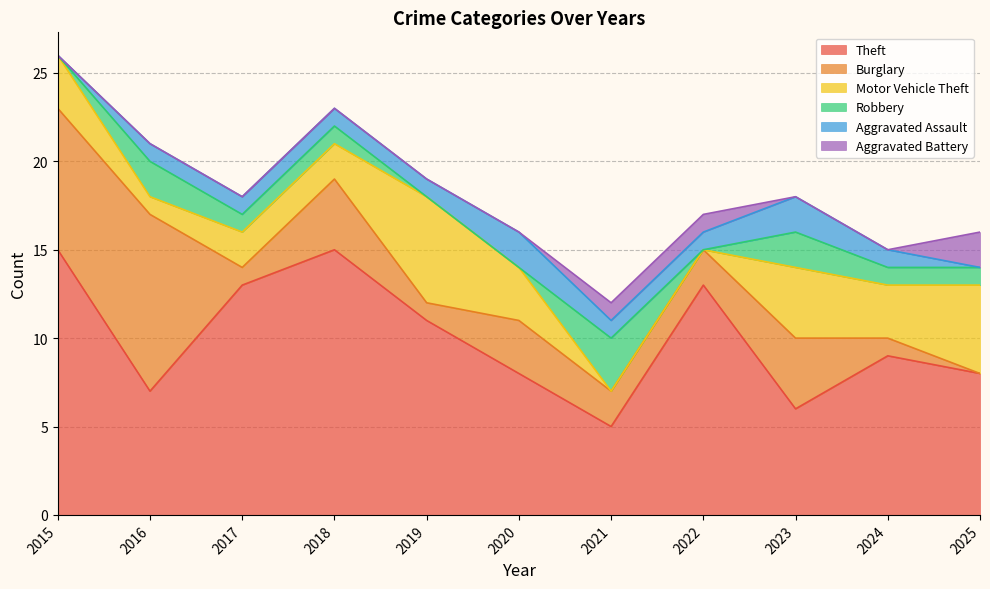

Between which two adjacent categories do Burglary and Robbery first intersect?

2020 and 2021